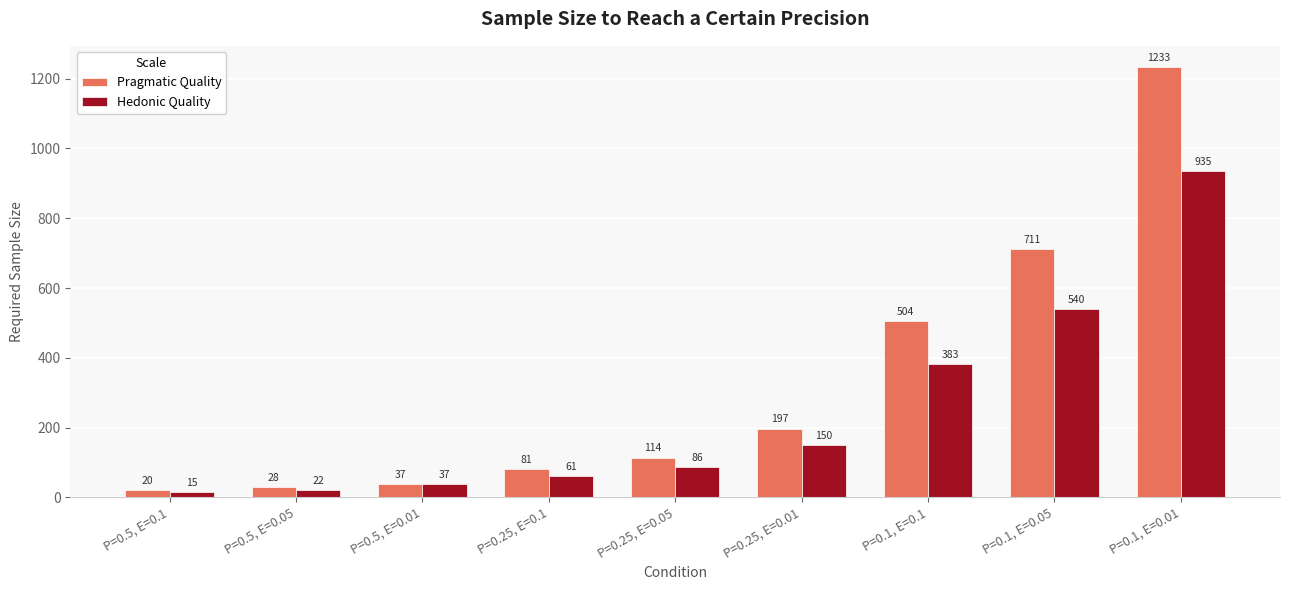

At which category does the chart reach its minimum across all series?

P=0.5, E=0.1